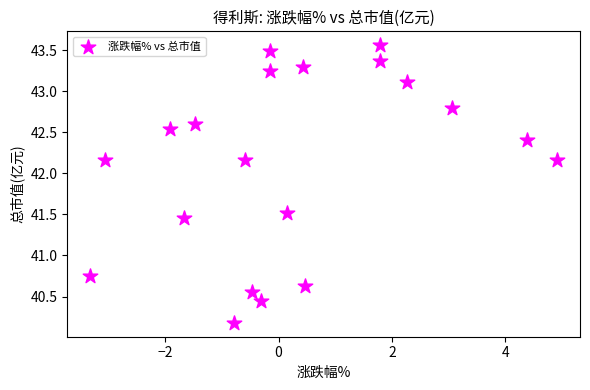

What is the range of Y values (max minus min)?

3.4